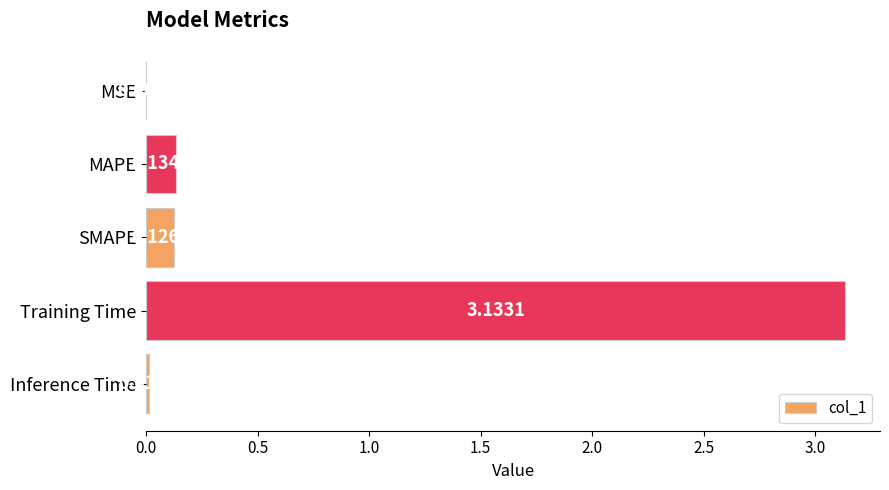

What is the sum of the values at Training Time and MAPE?

3.3